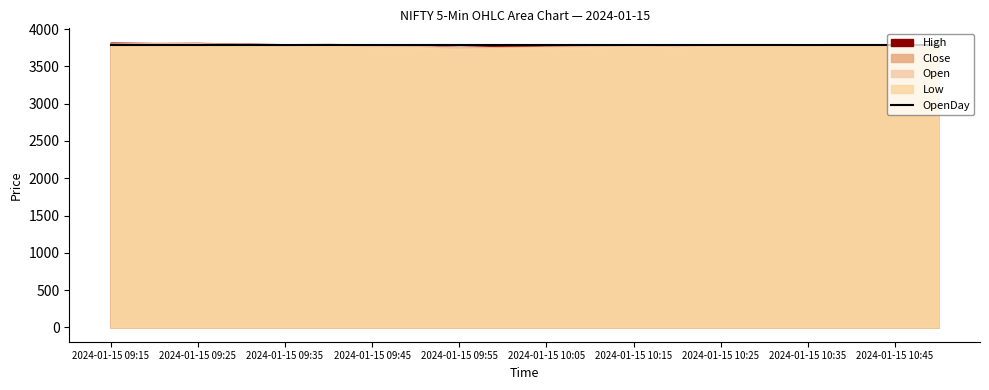

Reading left to right, extract all data points from this chart.

Open: 3800.0	3808.2	3811.2	3805.0	3771.9	3794.0	3782.9	3777.7	3757.3	3750.8	3761.2	3769.7	3770.9	3771.1	3774.4	3784.6	3788.6	3790.0	3777.3	3783.2
Low: 3800.0	3799.0	3804.5	3770.7	3765.1	3780.0	3755.1	3756.0	3730.1	3745.0	3752.1	3754.6	3766.2	3755.0	3774.4	3775.4	3785.5	3773.0	3777.3	3783.2
Close: 3808.0	3812.8	3805.0	3773.8	3793.0	3782.9	3777.0	3758.5	3753.6	3761.2	3767.3	3770.9	3771.0	3774.4	3784.6	3788.5	3792.6	3777.3	3783.2	3788.9
High: 3819.4	3812.8	3815.0	3805.0	3797.1	3799.4	3793.5	3780.1	3760.8	3773.7	3774.4	3771.0	3775.0	3779.9	3787.5	3790.1	3795.0	3795.0	3790.0	3789.9
OpenDay: 3781.0	3781.0	3781.0	3781.0	3781.0	3781.0	3781.0	3781.0	3781.0	3781.0	3781.0	3781.0	3781.0	3781.0	3781.0	3781.0	3781.0	3781.0	3781.0	3781.0